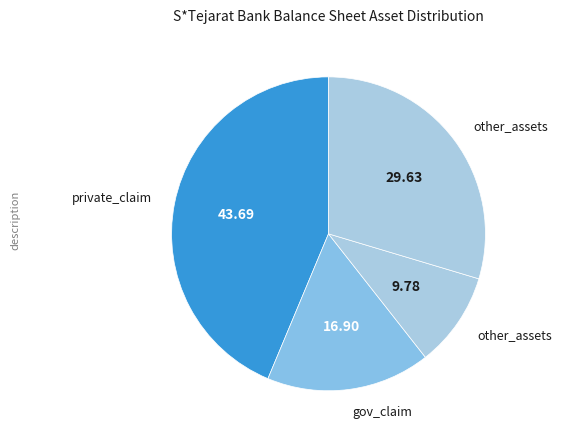

How many slices are in this pie chart?

4